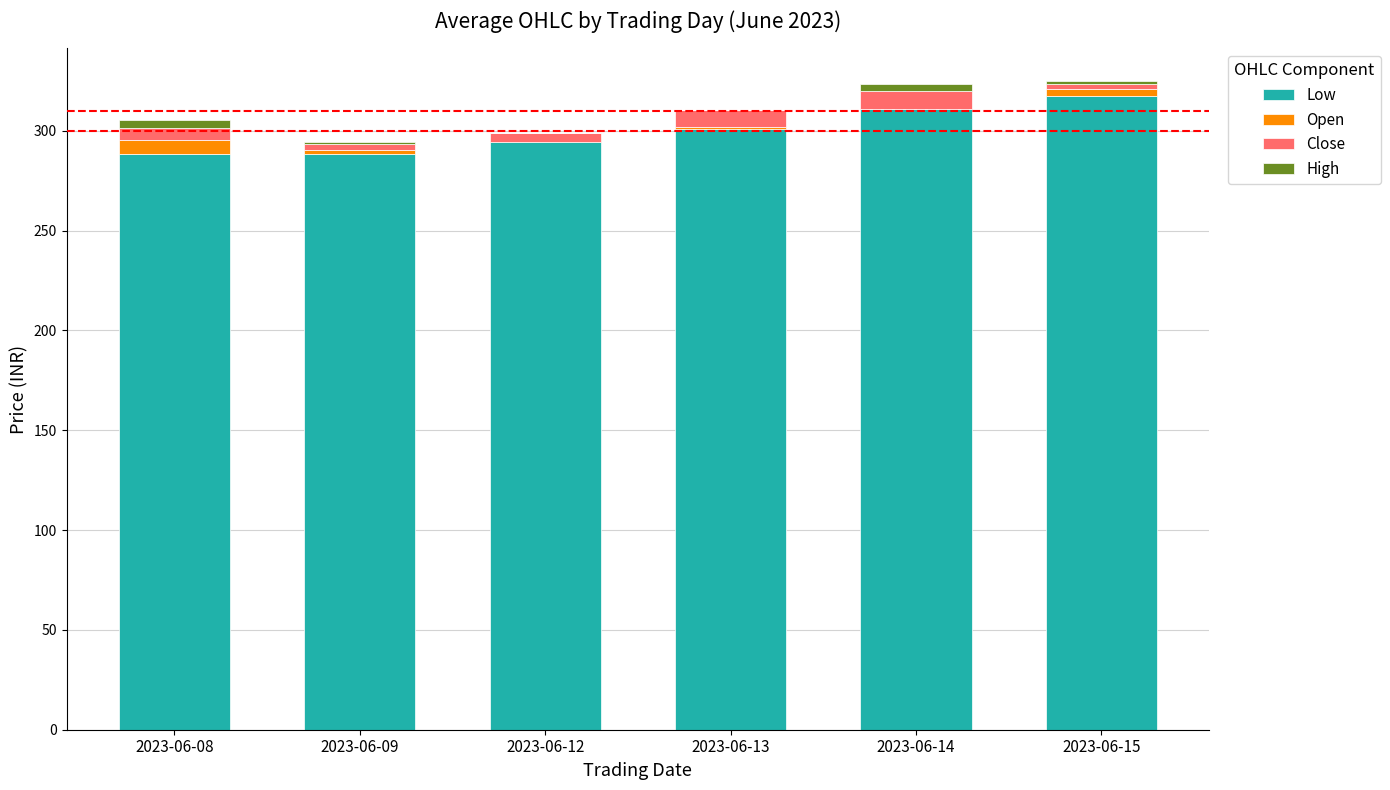

List the series in order of their peak value, lowest first.

High, Open, Close, Low